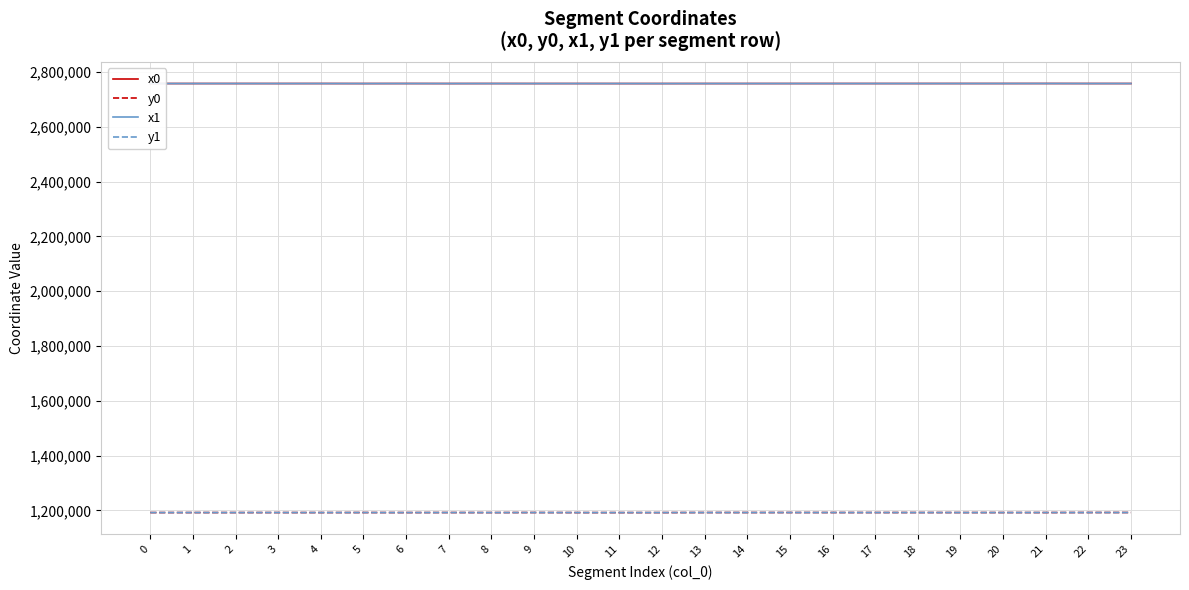

What is the spread (max minus min) of values at 11?

1566270.2